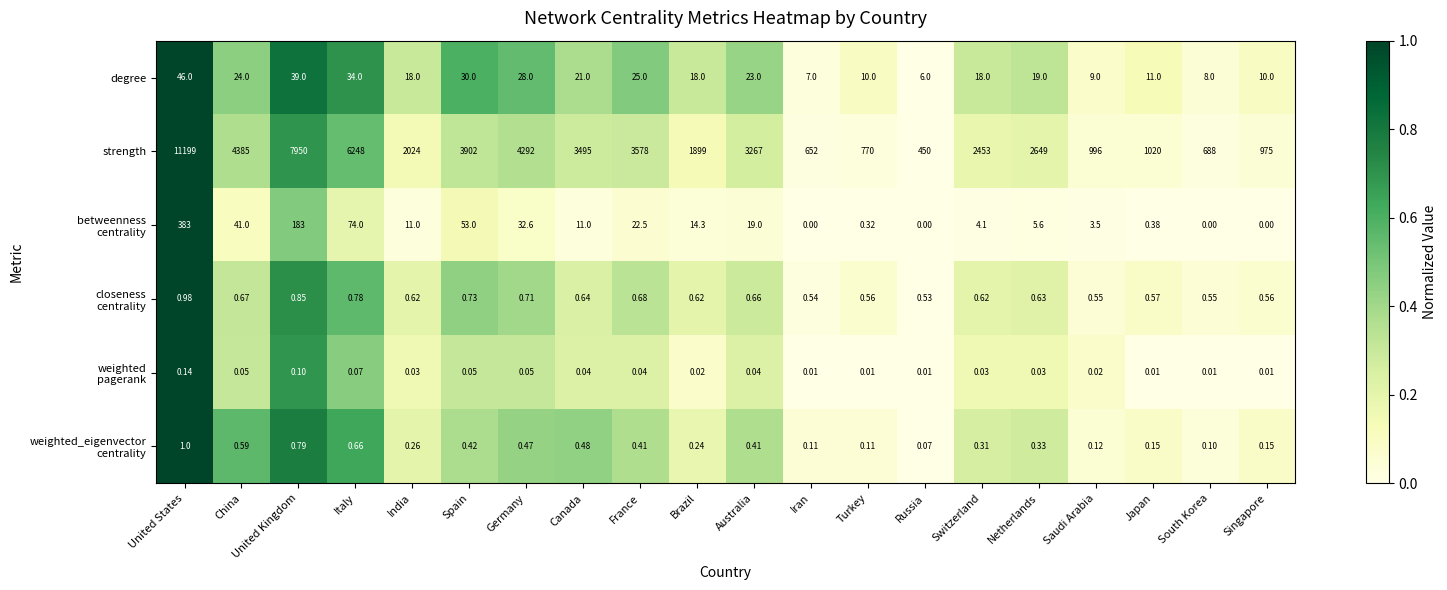

Where is strength nearest to the value 5824?

Italy